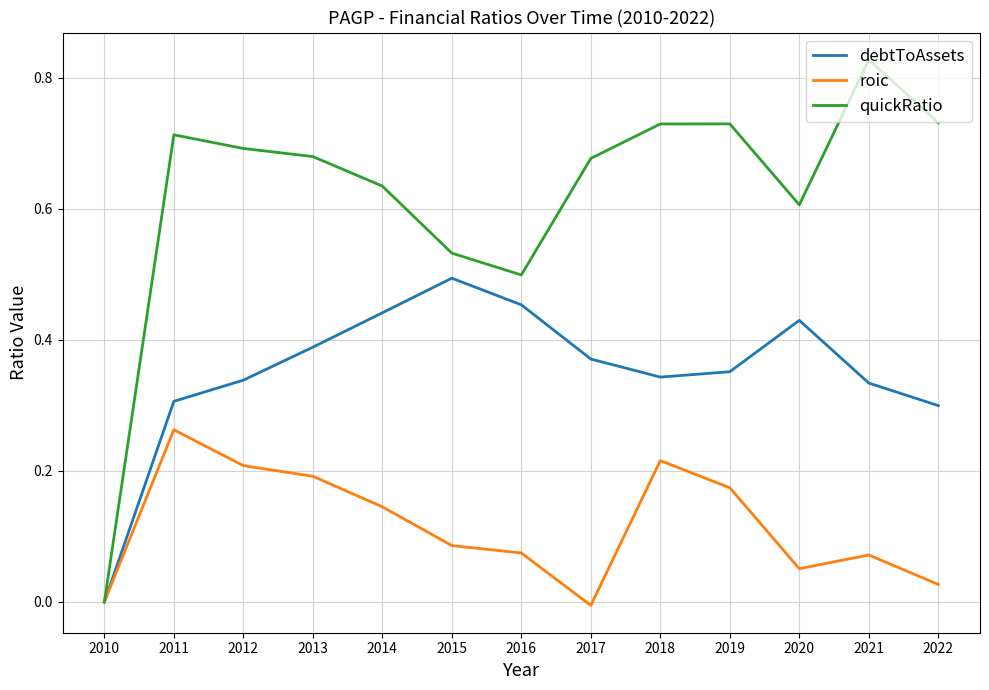

Which series has the widest spread of values?

quickRatio